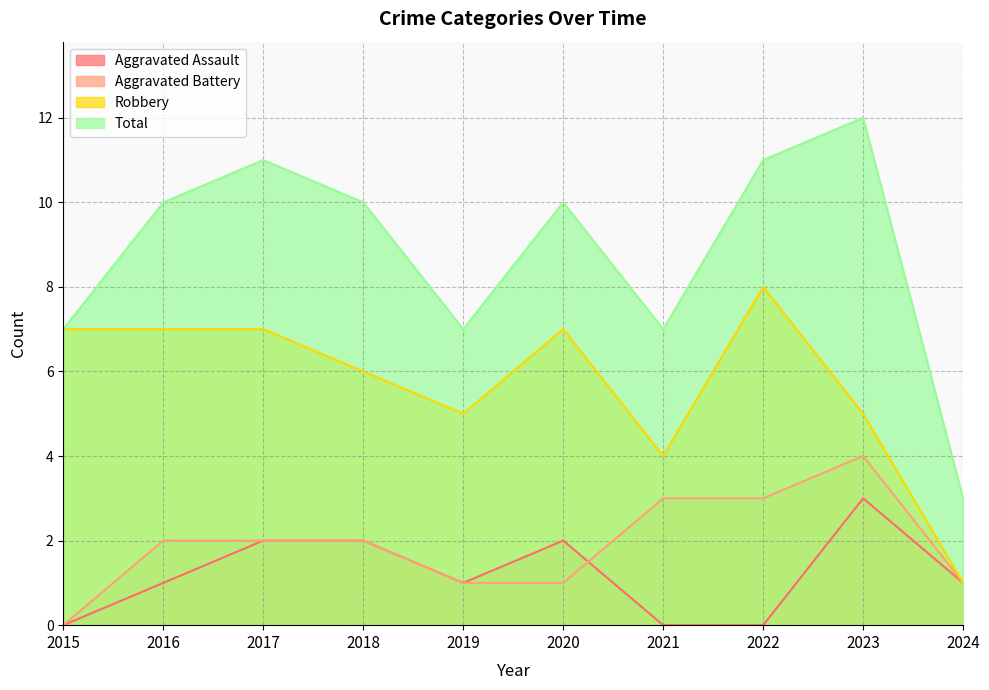

How many data points in Aggravated Assault are above 1?

4